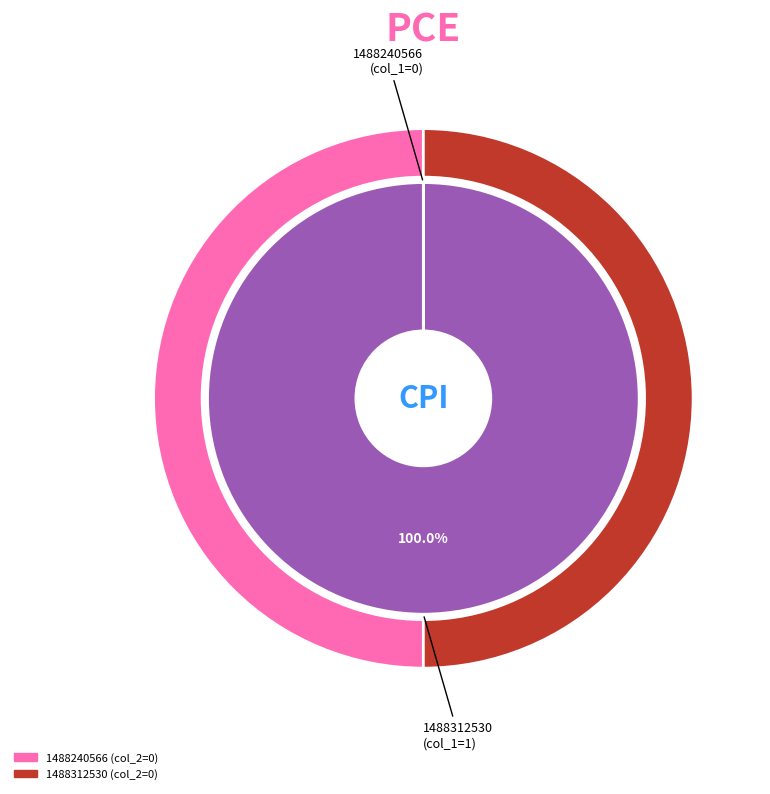

Which slice is the largest?

1488312530